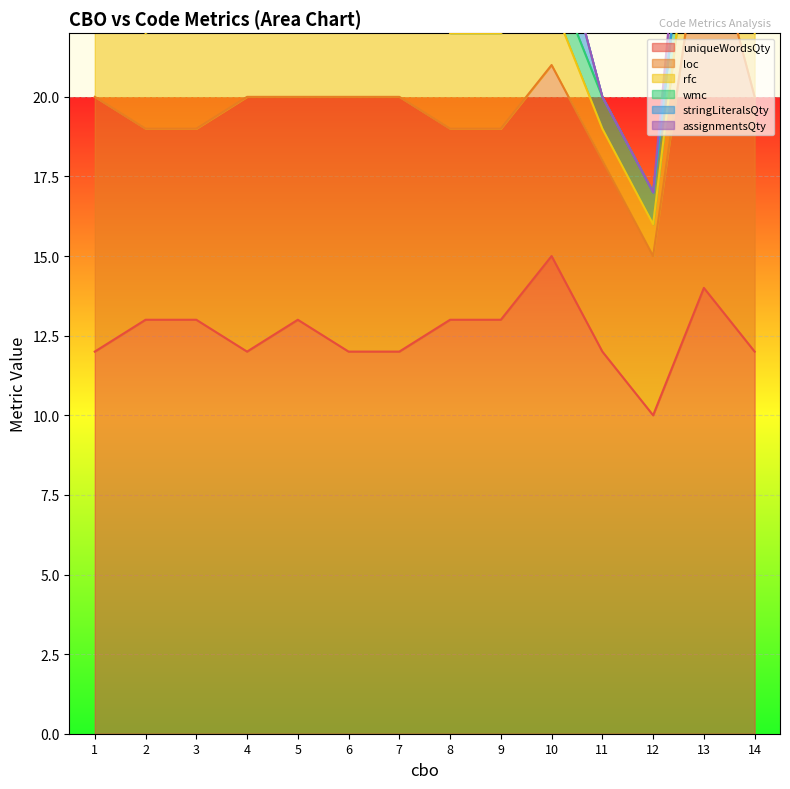

What is the spread (max minus min) of values at 3?

13